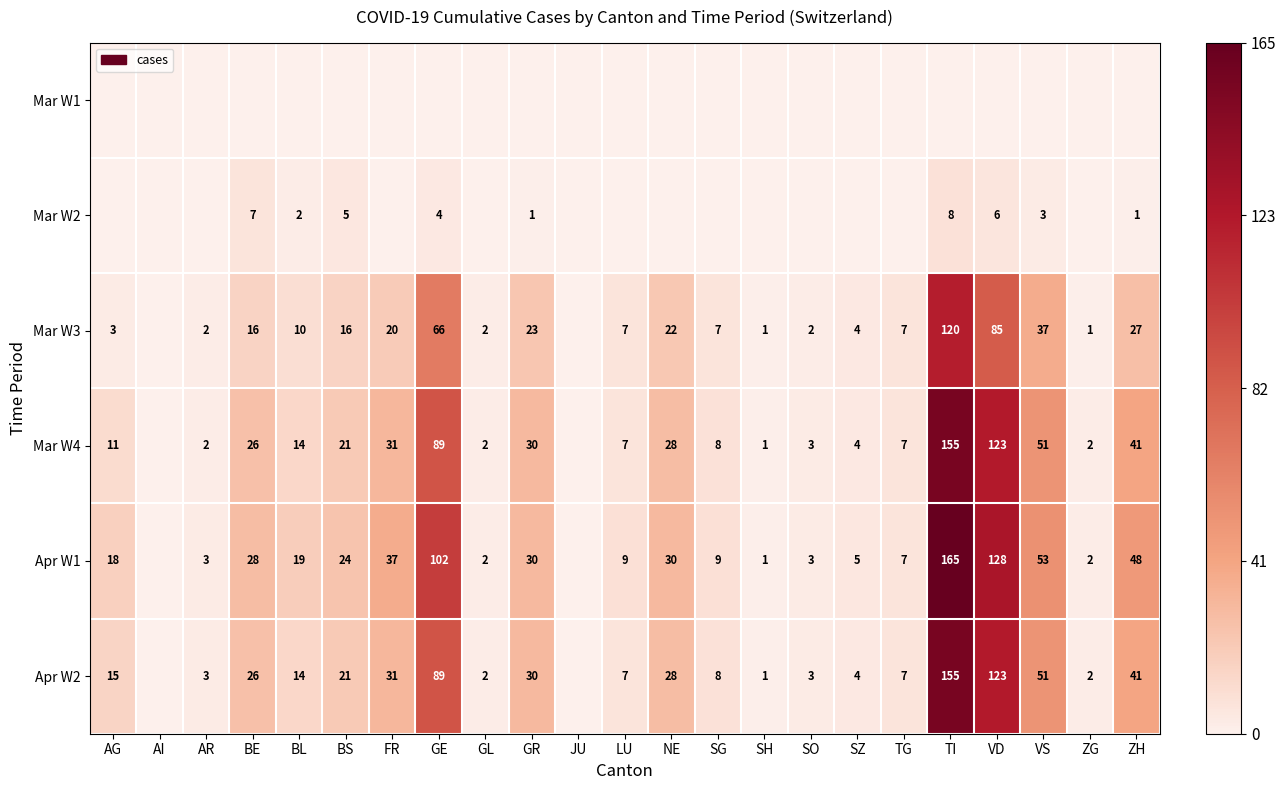

What is the difference between the Apr W1 values at SG and VS?

44